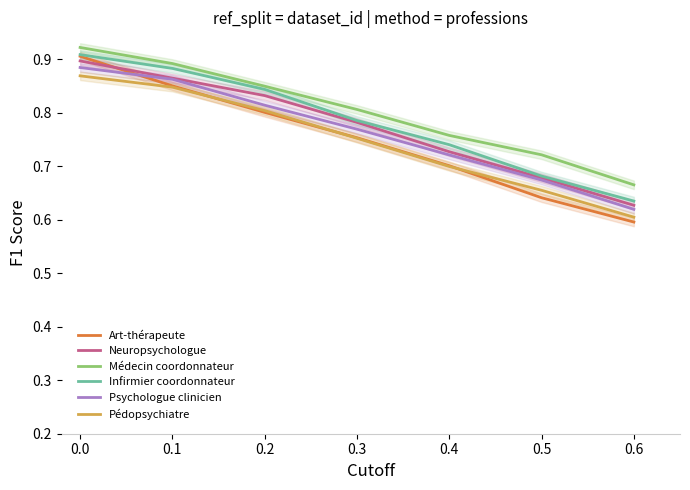

What is the difference between the second highest and minimum values in the Psychologue clinicien series?

0.2